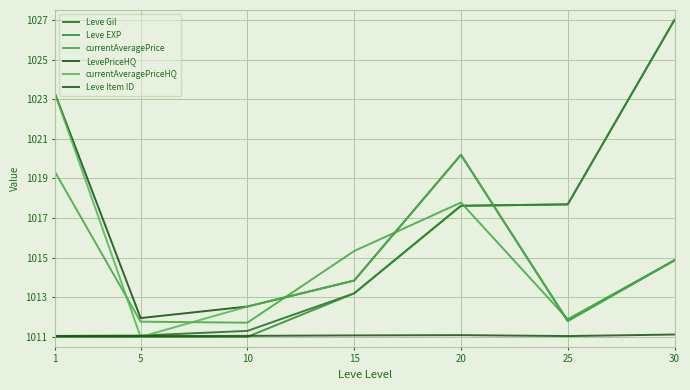

How many intersections are there between currentAveragePriceHQ and Leve EXP?

3